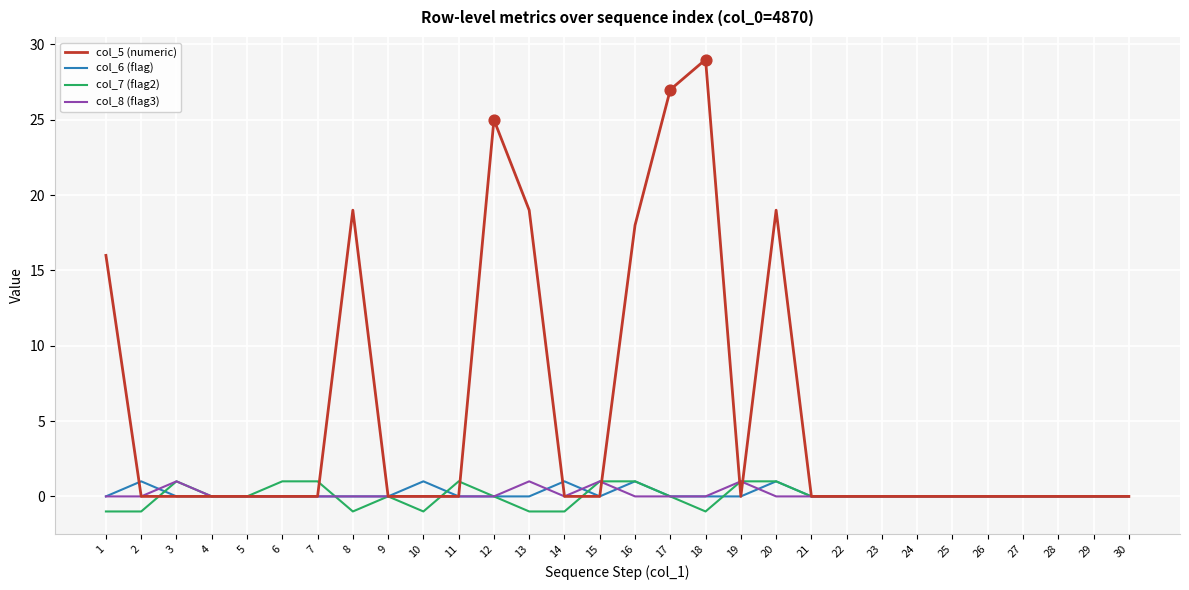

Which series changed the most between 17 and 27?

col_5 (numeric)